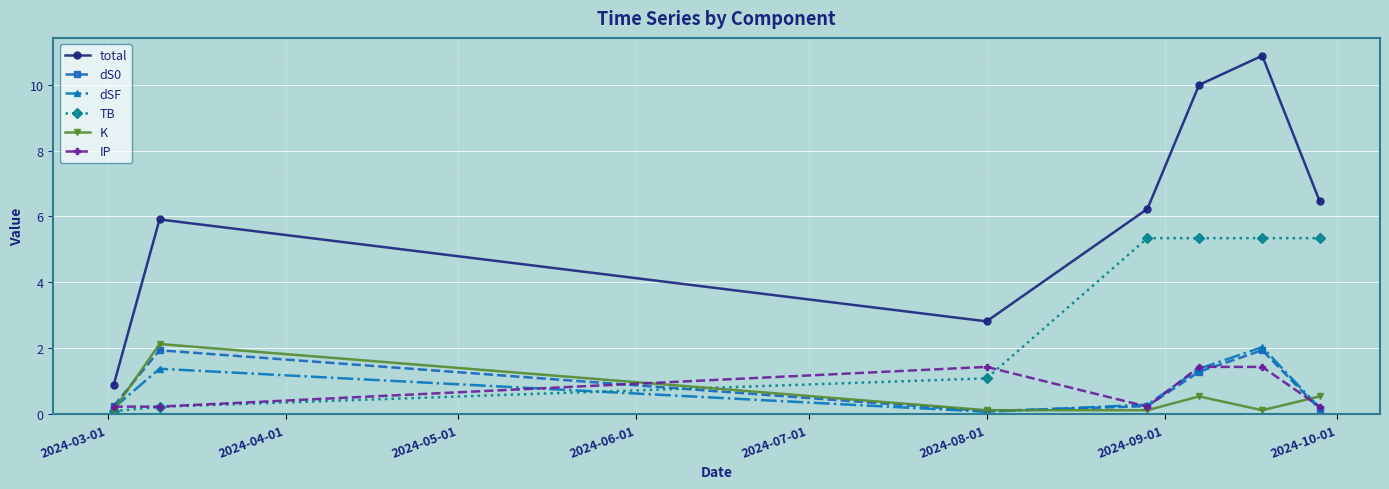

At how many categories does at least one series exceed 5?

5